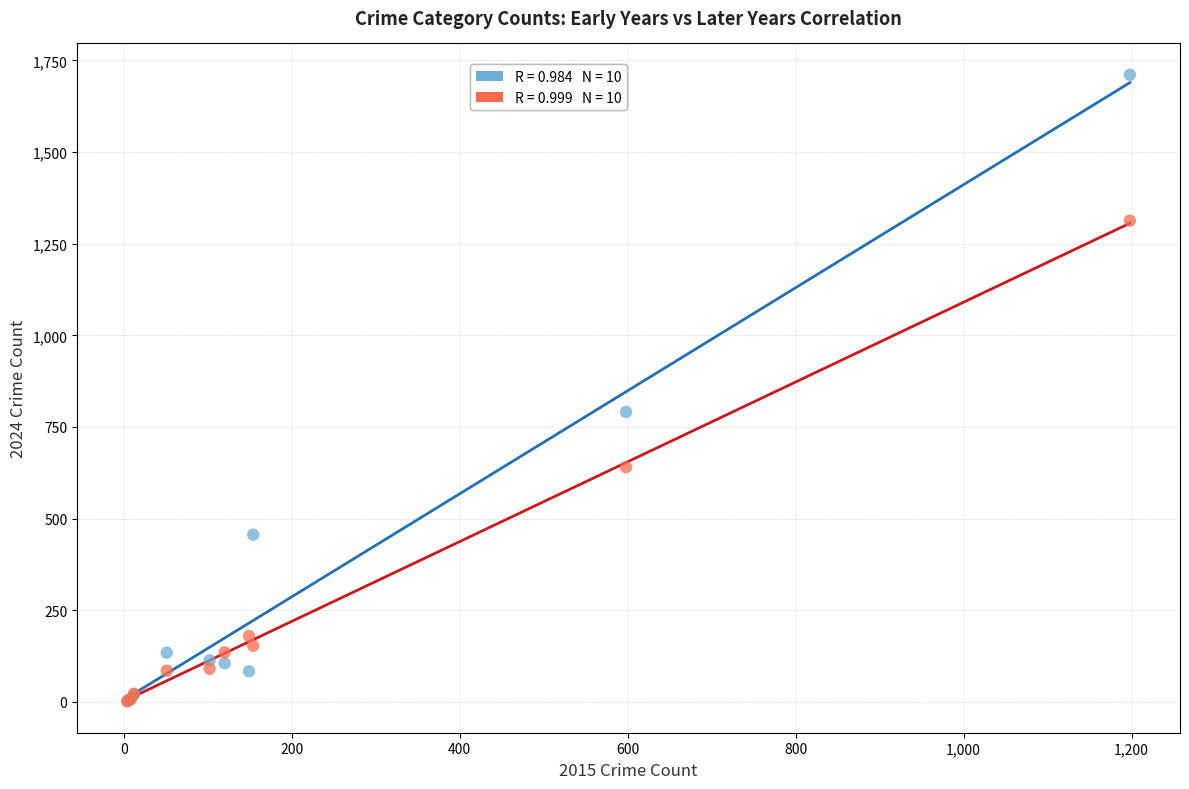

Across all series, what Y value is closest to 856?

791